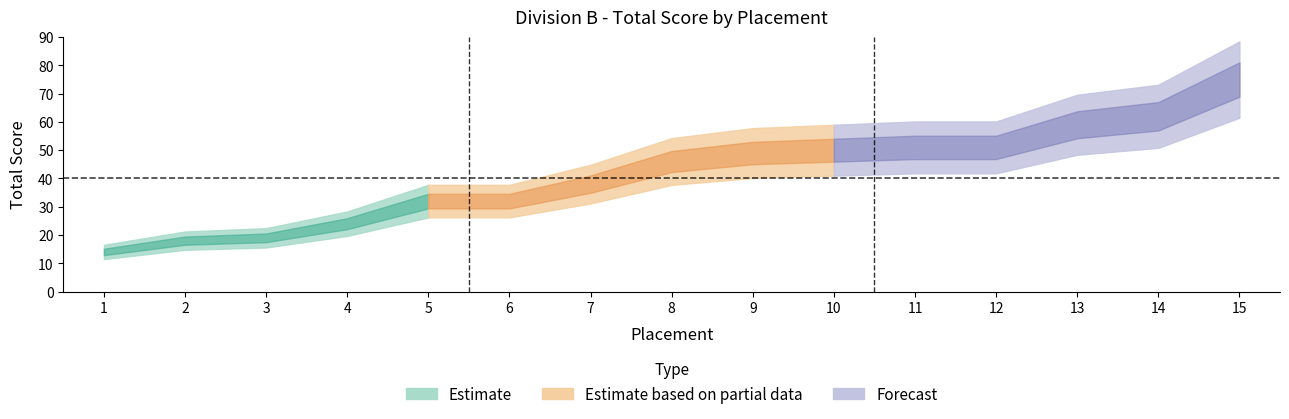

Rank the categories by value from highest to lowest.

15, 14, 13, 11, 12, 10, 9, 8, 7, 5, 6, 4, 3, 2, 1